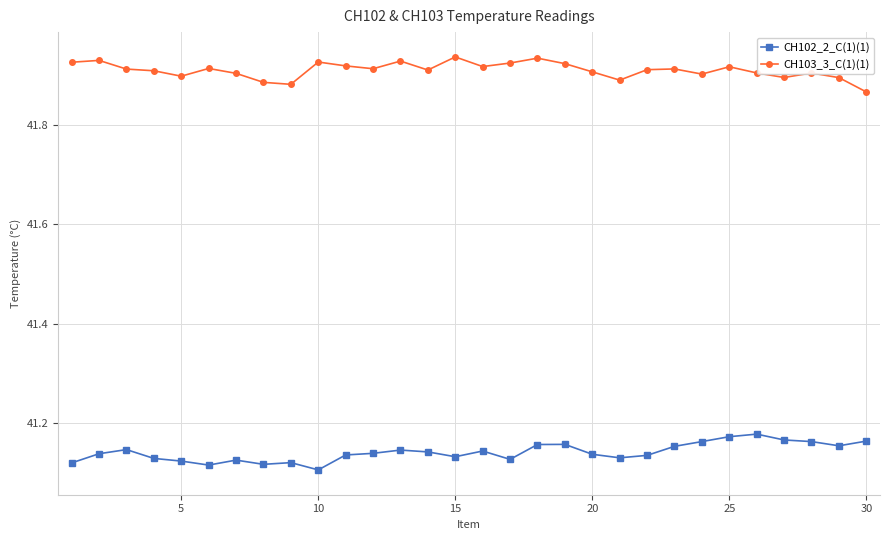

At how many categories does at least one series exceed 41?

30